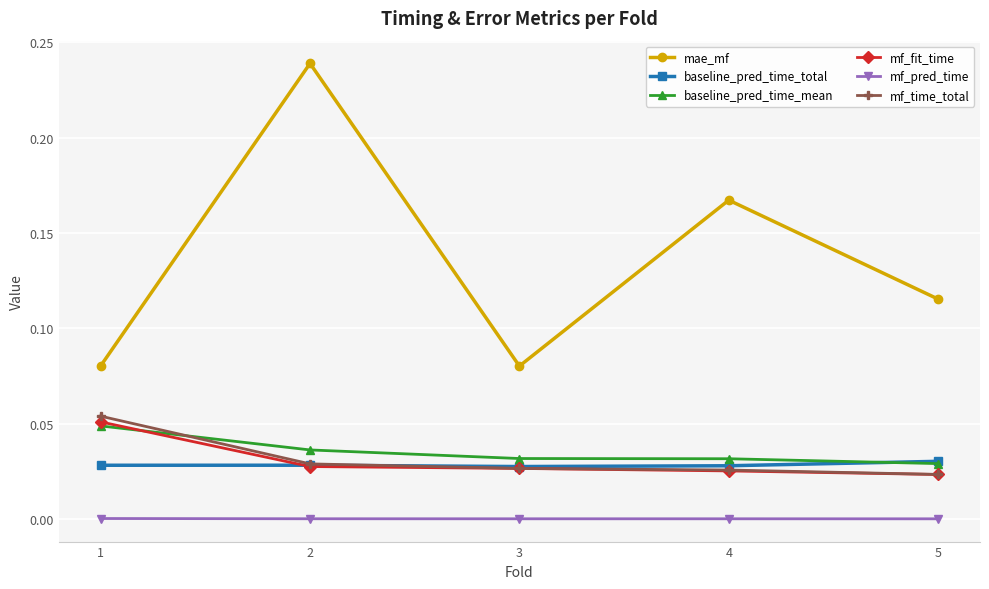

What are all the series names shown in the legend?

mae_mf, baseline_pred_time_total, baseline_pred_time_mean, mf_fit_time, mf_pred_time, mf_time_total